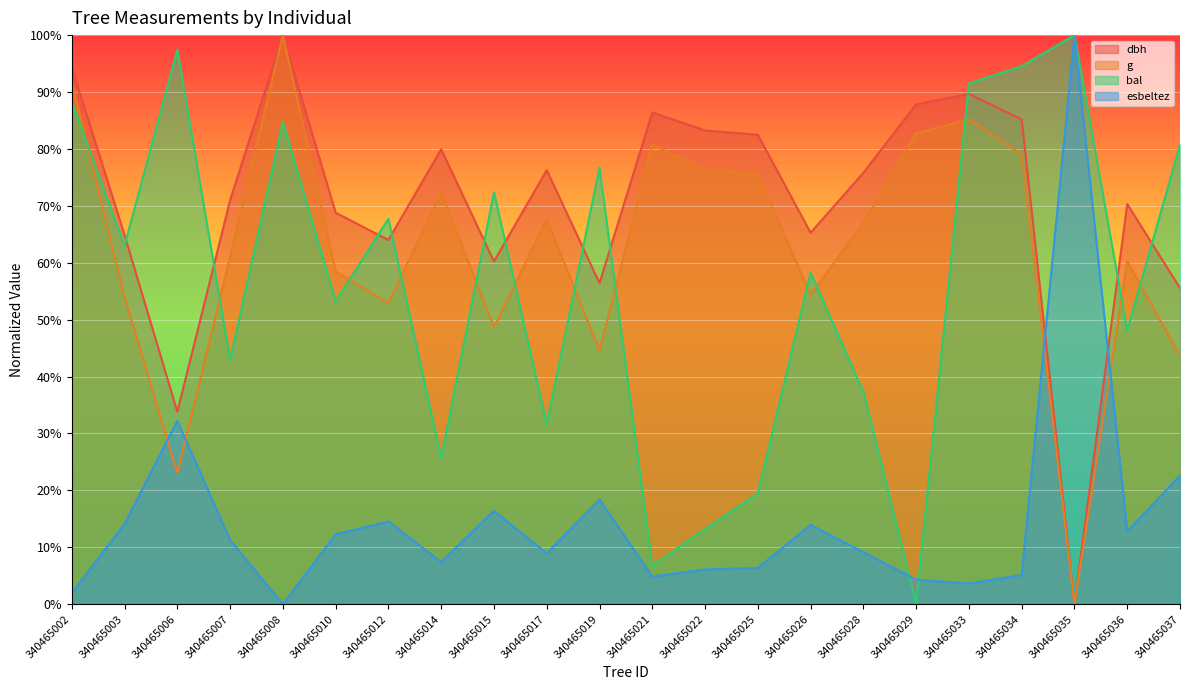

Does the chart display data point markers on the line(s)?

No